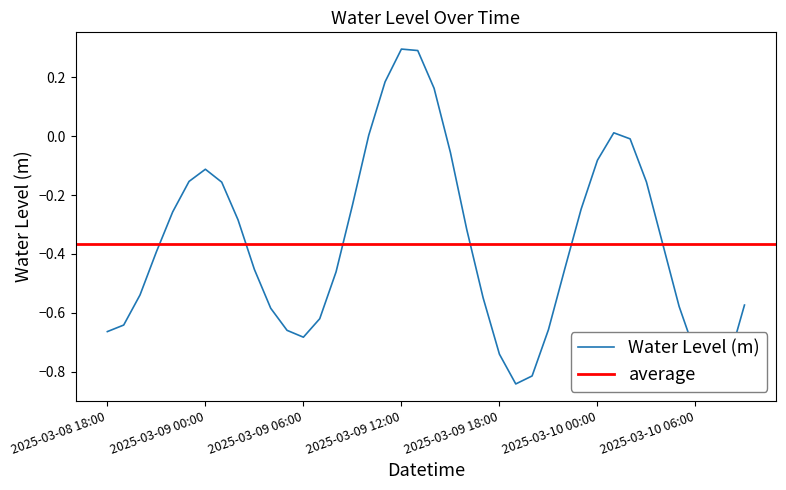

Which category has the highest value across all series?

2025-03-09 12:00